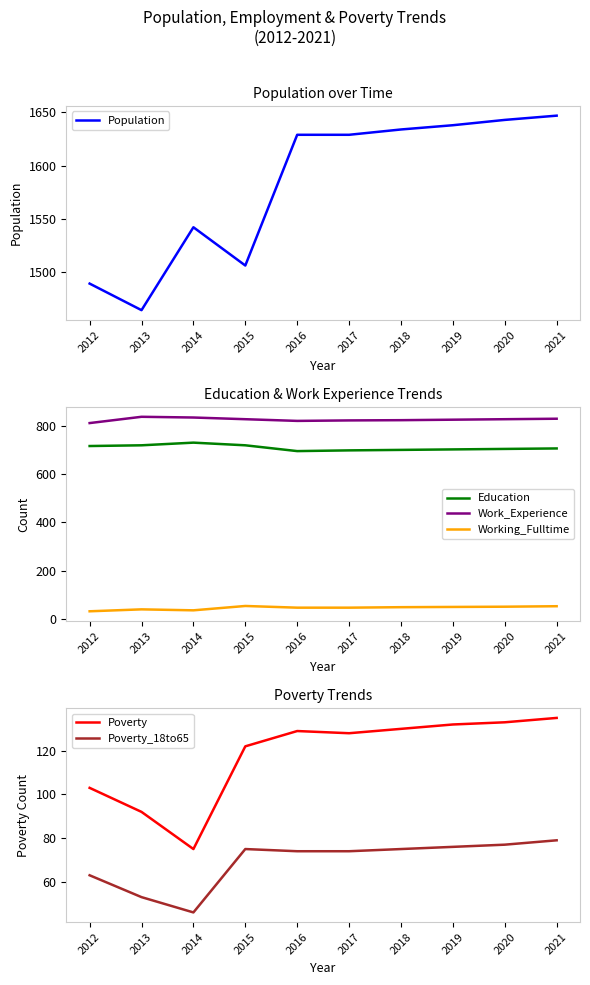

What are all the series names shown in the legend?

Population, Education, Work_Experience, Working_Fulltime, Poverty, Poverty_18to65